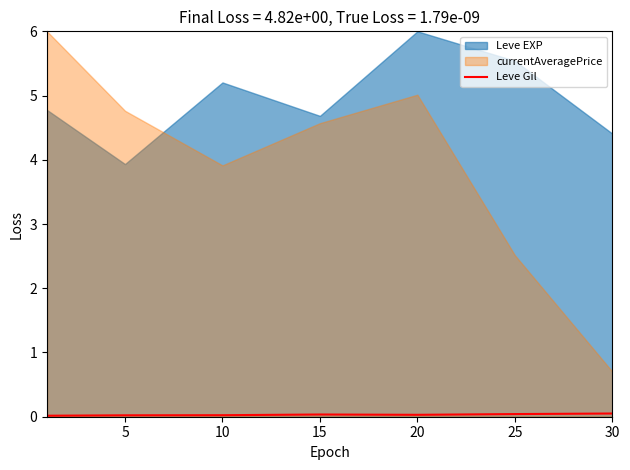

Is it true that Leve Gil equals 0.1 at 30?

True